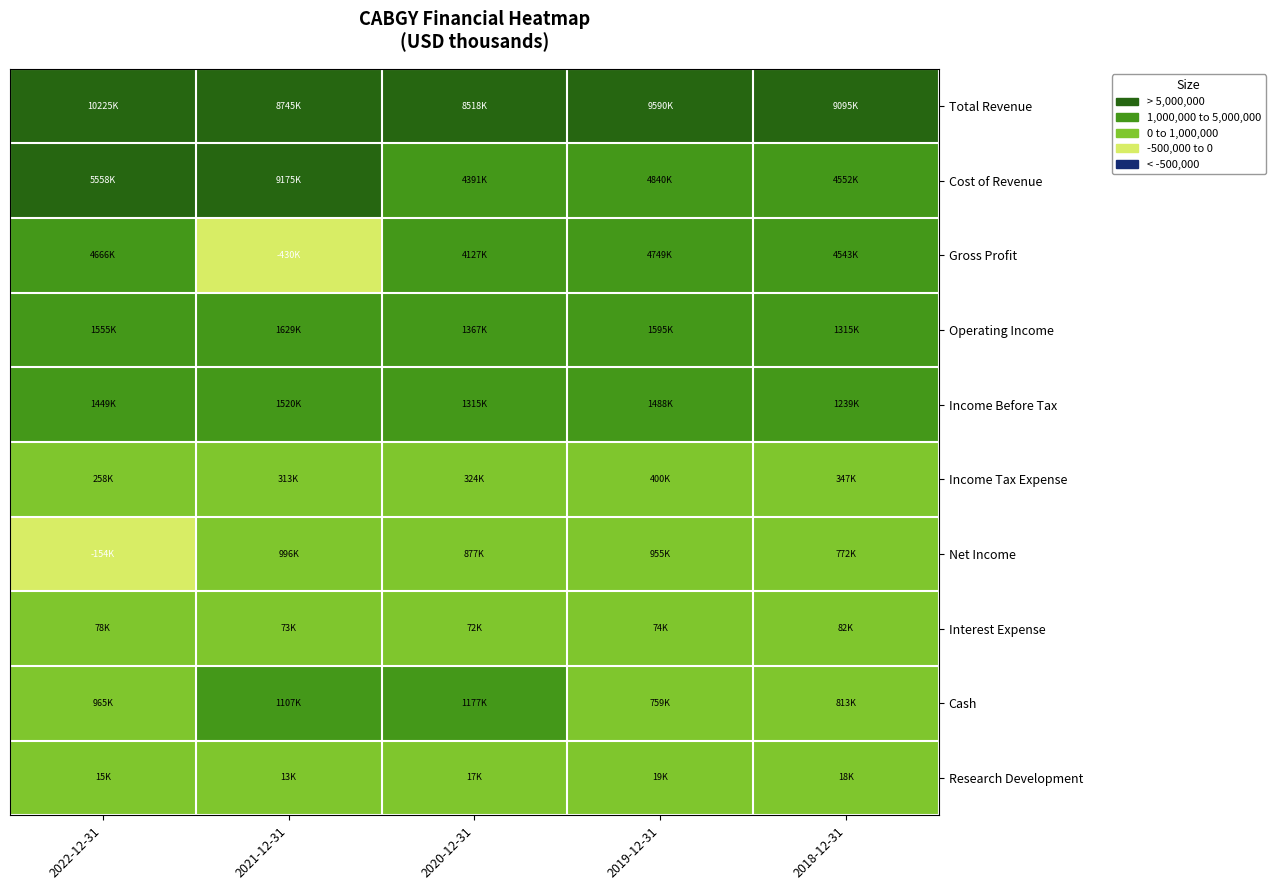

Reading left to right, list all the values displayed in this chart.

Total Revenue: 2022-12-31=4	2021-12-31=4	2020-12-31=4	2019-12-31=4	2018-12-31=4
Cost of Revenue: 2022-12-31=4	2021-12-31=4	2020-12-31=3	2019-12-31=3	2018-12-31=3
Gross Profit: 2022-12-31=3	2021-12-31=1	2020-12-31=3	2019-12-31=3	2018-12-31=3
Operating Income: 2022-12-31=3	2021-12-31=3	2020-12-31=3	2019-12-31=3	2018-12-31=3
Income Before Tax: 2022-12-31=3	2021-12-31=3	2020-12-31=3	2019-12-31=3	2018-12-31=3
Income Tax Expense: 2022-12-31=2	2021-12-31=2	2020-12-31=2	2019-12-31=2	2018-12-31=2
Net Income: 2022-12-31=1	2021-12-31=2	2020-12-31=2	2019-12-31=2	2018-12-31=2
Interest Expense: 2022-12-31=2	2021-12-31=2	2020-12-31=2	2019-12-31=2	2018-12-31=2
Cash: 2022-12-31=2	2021-12-31=3	2020-12-31=3	2019-12-31=2	2018-12-31=2
Research Development: 2022-12-31=2	2021-12-31=2	2020-12-31=2	2019-12-31=2	2018-12-31=2